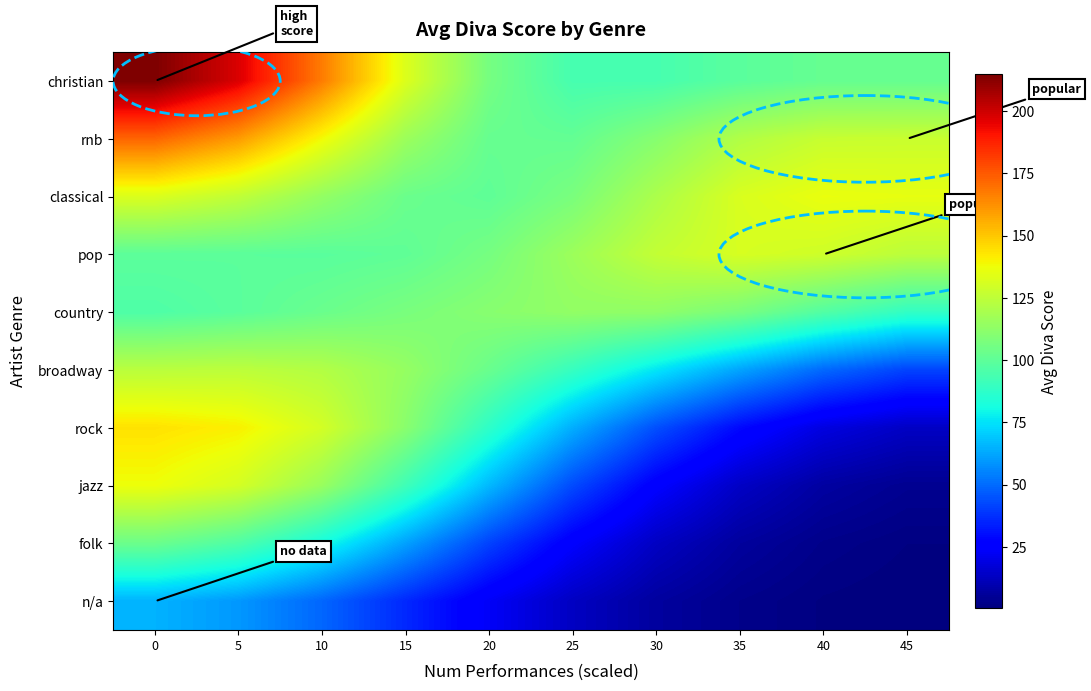

Reading right to left, list all the values displayed in this chart.

christian: 45=102.0	40=102.0	35=99.0	30=93.9	25=93.9	20=106.3	15=132.8	10=167.1	5=197.6	0=214.7
rnb: 45=127.6	40=127.2	35=121.5	30=110.6	25=101.4	20=102.3	15=116.2	10=138.6	5=160.0	0=172.4
classical: 45=135.4	40=136.3	35=131.8	30=120.2	25=107.2	20=100.3	15=103.4	10=113.9	5=125.5	0=132.4
pop: 45=124.3	40=129.1	35=131.2	30=126.2	25=116.1	20=106.3	15=100.5	10=98.9	5=99.3	0=99.7
country: 45=88.7	40=97.0	35=107.0	30=112.8	25=113.5	20=110.9	15=107.1	10=103.1	5=99.1	0=96.0
broadway: 45=41.8	40=49.7	35=62.1	30=75.9	25=89.8	20=103.0	15=114.4	10=122.0	5=124.5	0=123.8
rock: 45=13.6	40=18.9	35=29.1	30=44.2	25=64.1	20=87.7	15=111.4	10=130.4	5=140.8	0=143.9
jazz: 45=4.1	40=7.1	35=13.9	30=25.5	25=43.2	20=66.4	15=92.2	10=115.3	5=130.7	0=137.3
folk: 45=1.4	40=2.9	35=6.4	30=13.4	25=24.9	20=41.5	15=61.5	10=81.2	5=96.1	0=103.5
n/a: 45=0.5	40=1.2	35=3.0	30=6.7	25=13.3	20=23.2	15=35.9	10=49.1	5=59.5	0=65.0